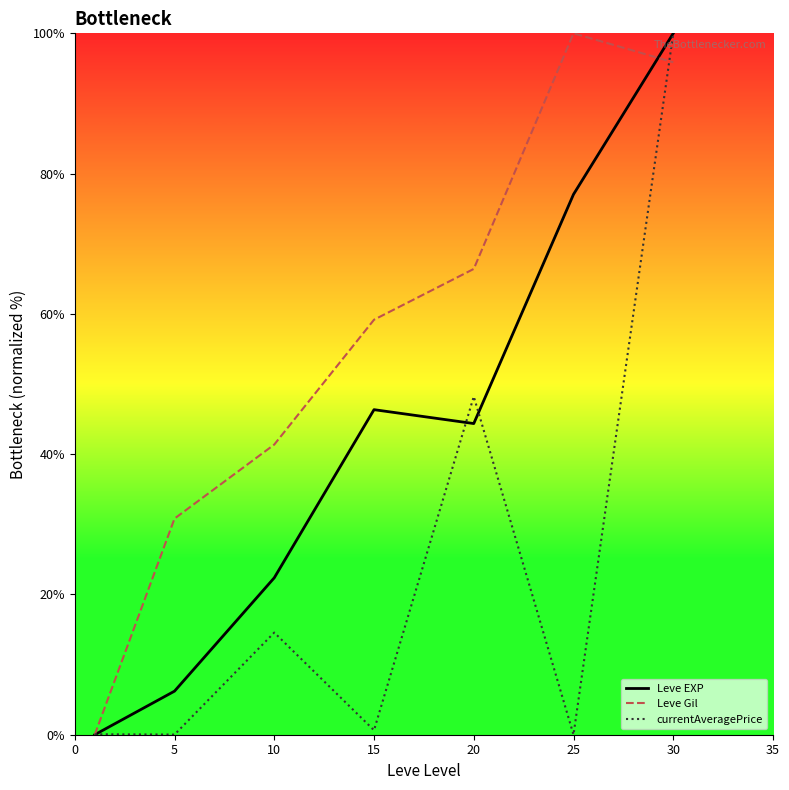

True or false: currentAveragePrice has more than 1 interior local peaks.

True